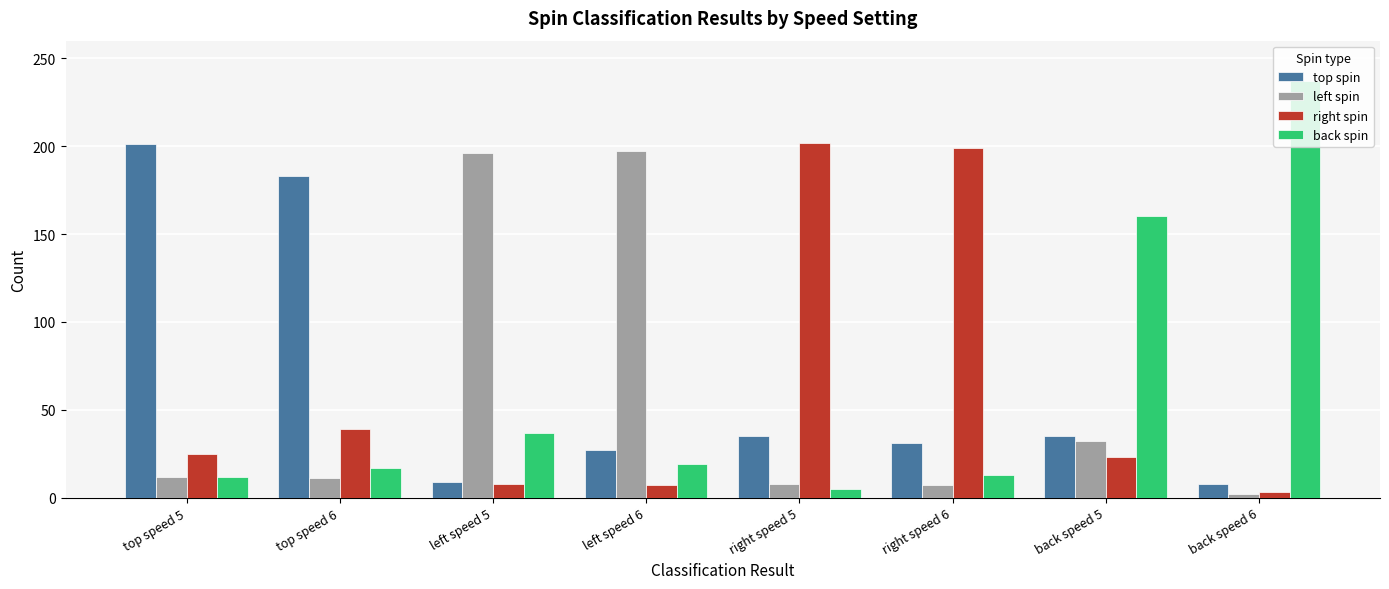

Which series has the largest total across all categories?

top spin